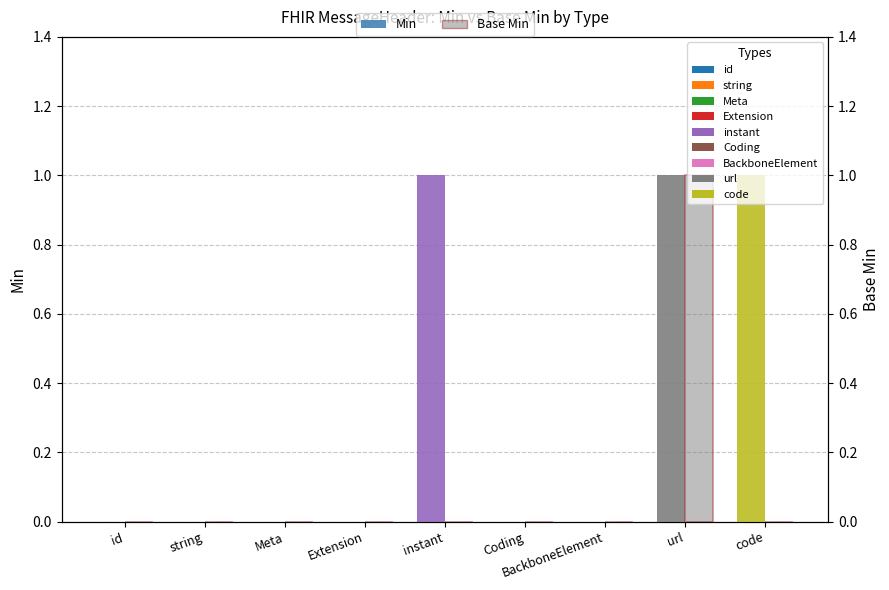

Which series has the largest total across all categories?

Min